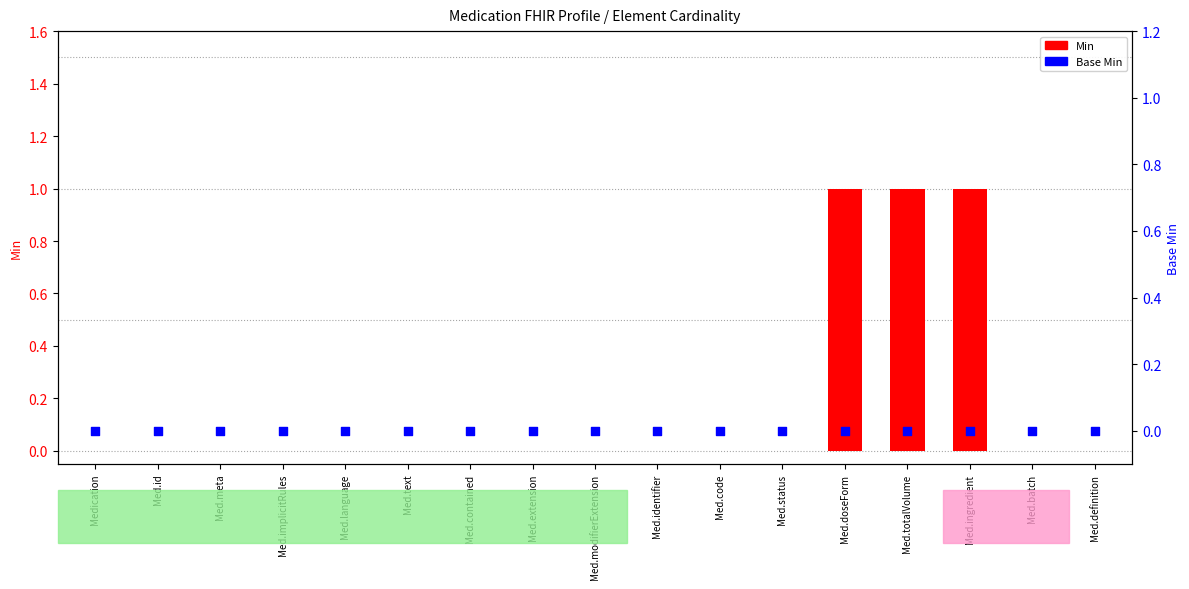

Which series reaches the maximum Y coordinate?

Min